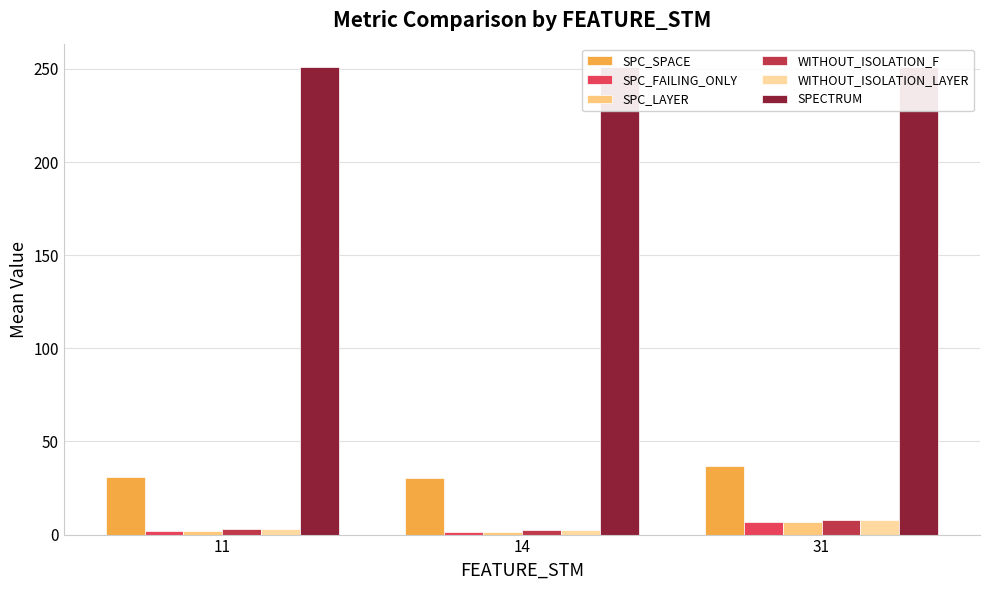

At which label does WITHOUT_ISOLATION_LAYER reach its minimum?

14